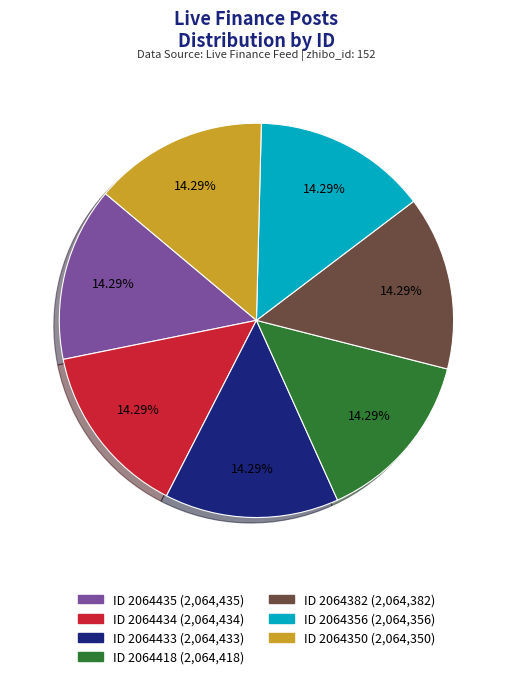

Does any single category account for the majority?

No